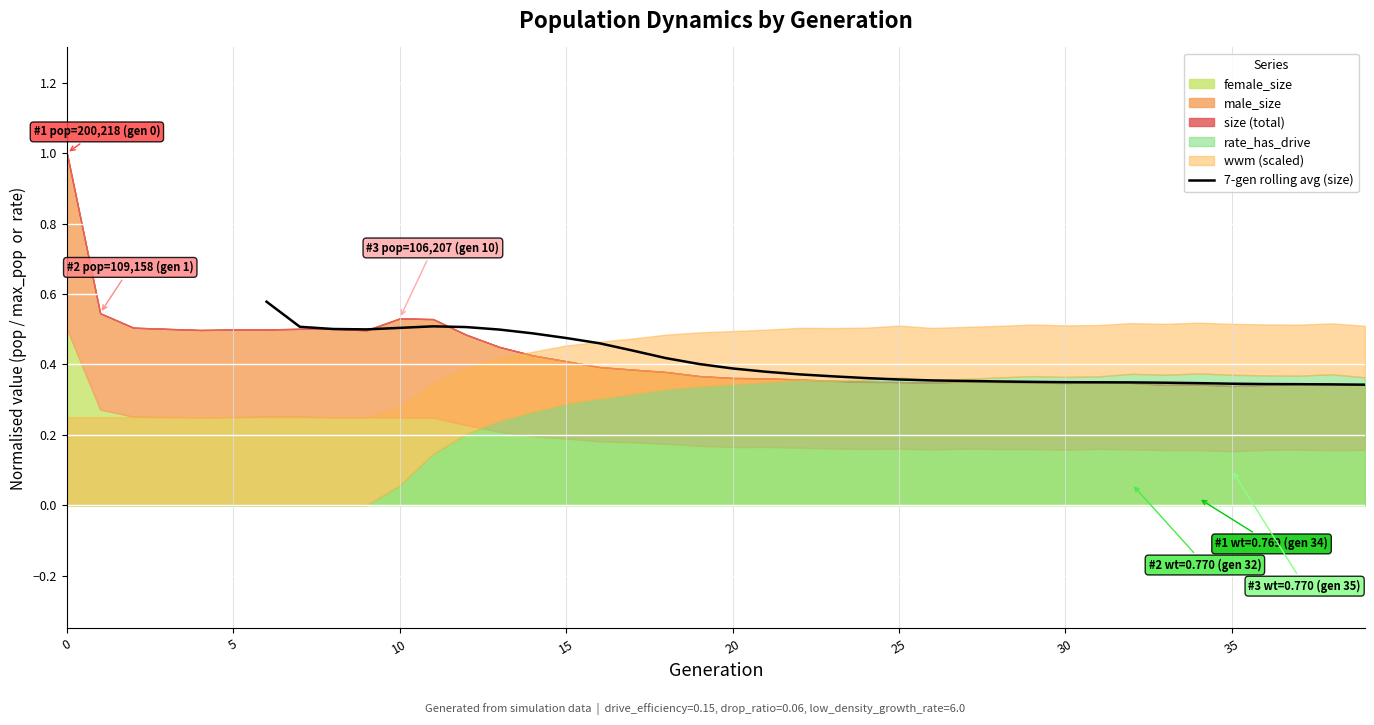

The 7-gen rolling avg (size) series shows 0.1 at 25. True or false?

False